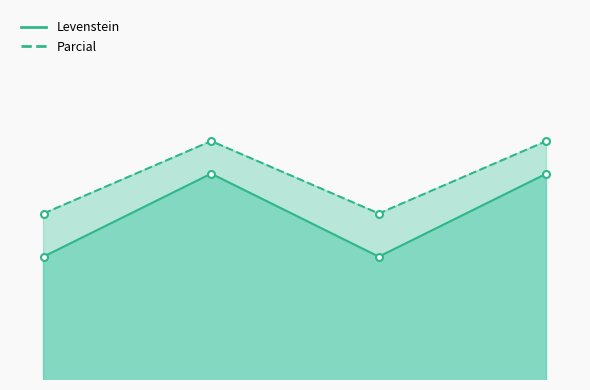

True or false: Parcial has more than 2 points higher than both neighbors.

False